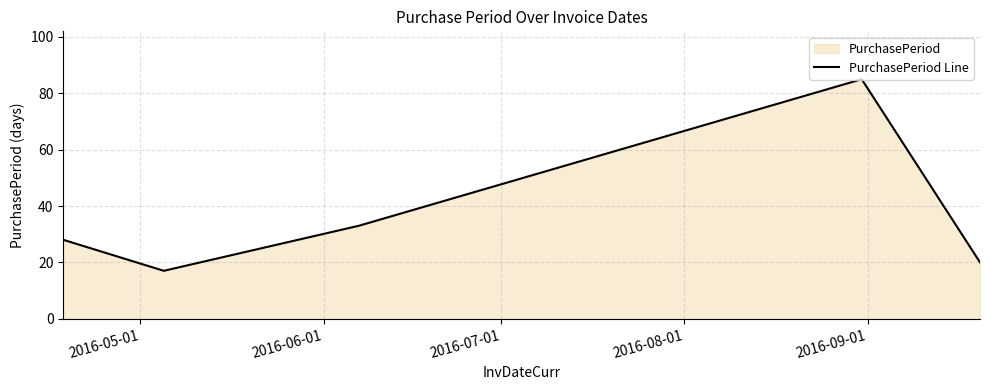

True or false: the data has more than 2 interior local peaks.

False